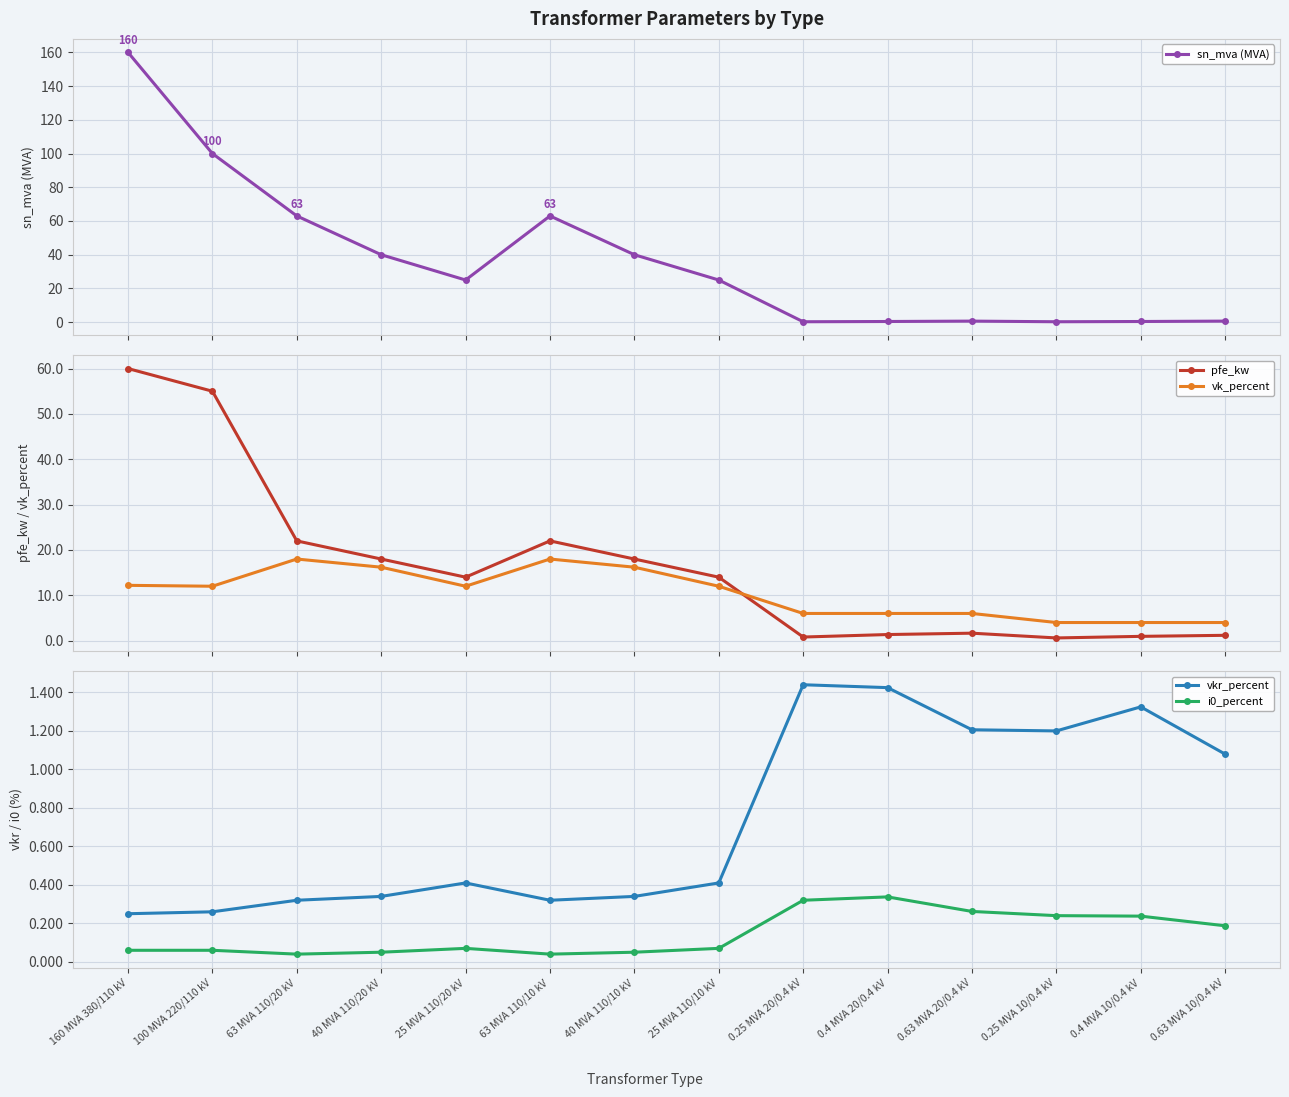

What position from the left is 100 MVA 220/110 kV?

2